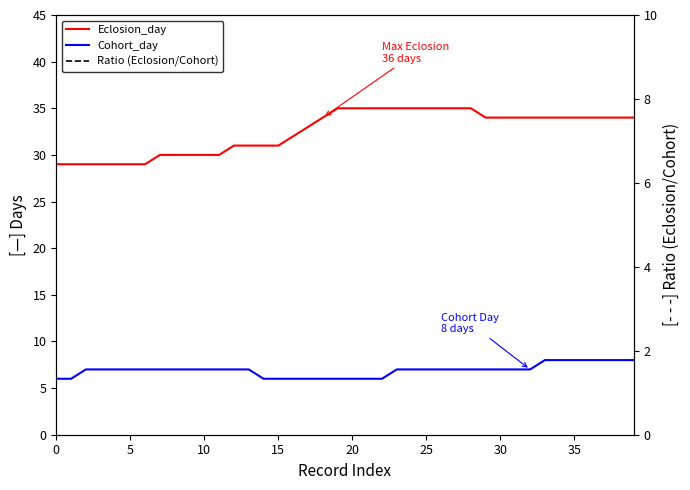

Between 5 and 34, which series saw the biggest shift?

Eclosion_day